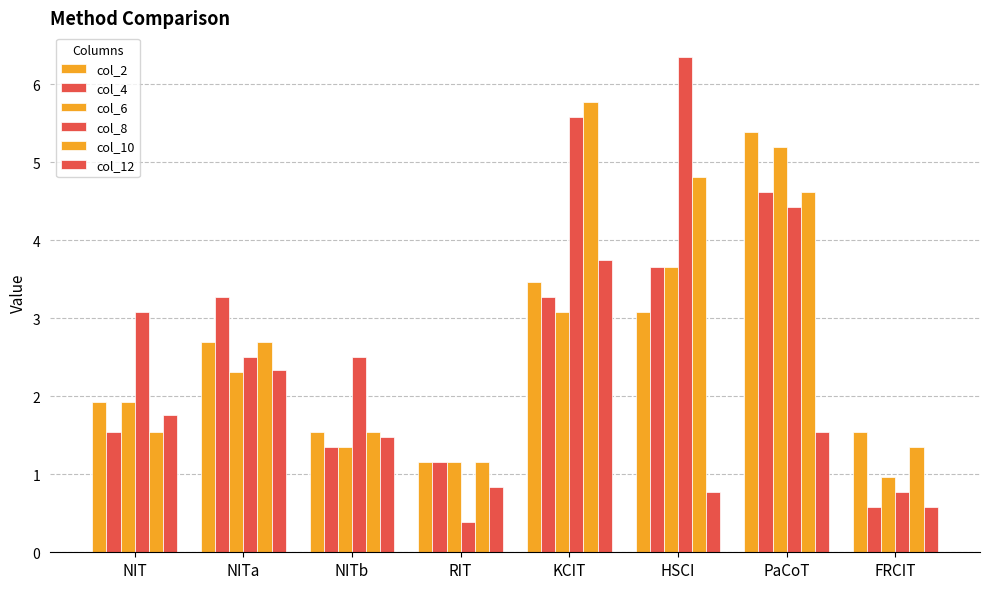

Between KCIT and FRCIT, which is larger?

KCIT